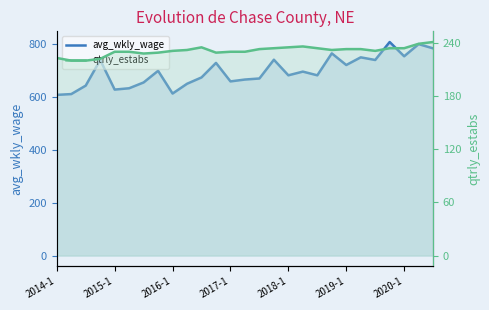

How many interior local valleys does the avg_wkly_wage series have?

8